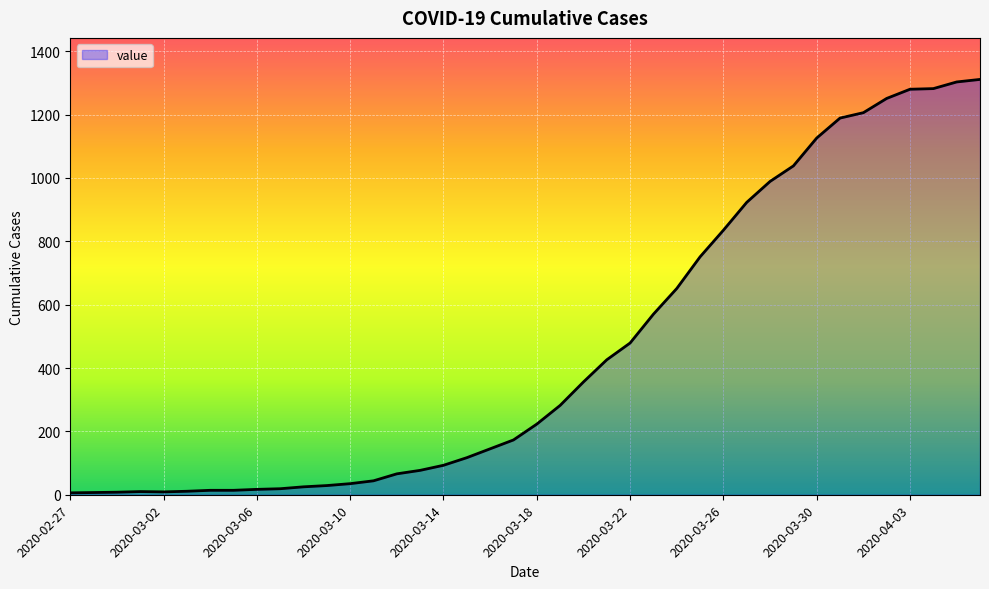

What is the greatest value displayed?

1311